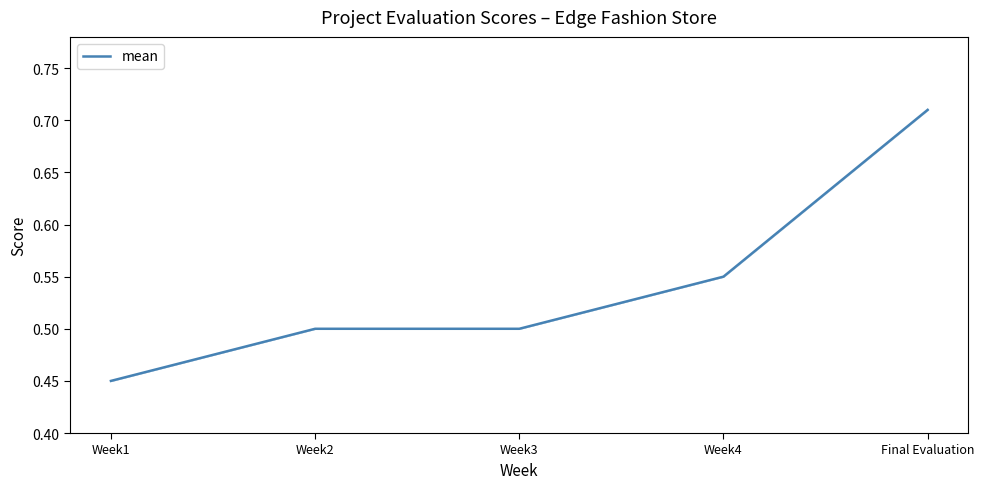

Is it true that the value at Week1 is 0.2?

False